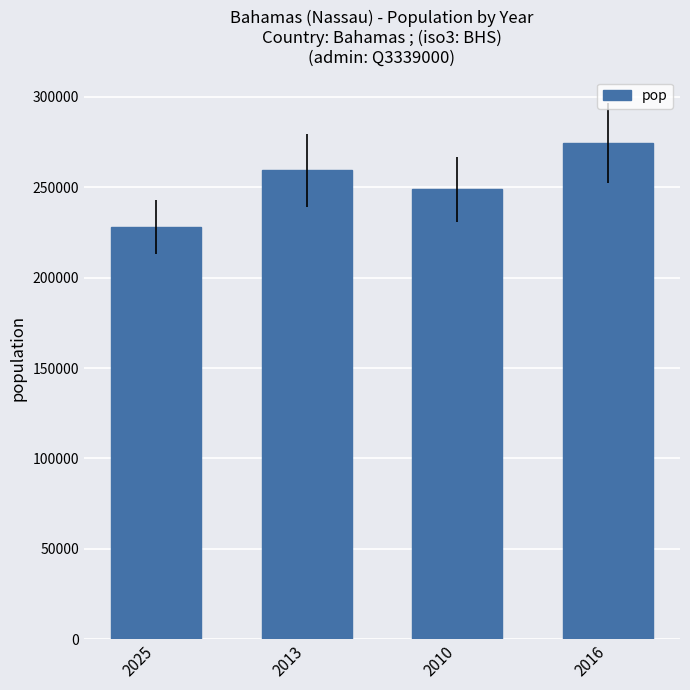

Is it true that the value at 2016 is 274400?

True